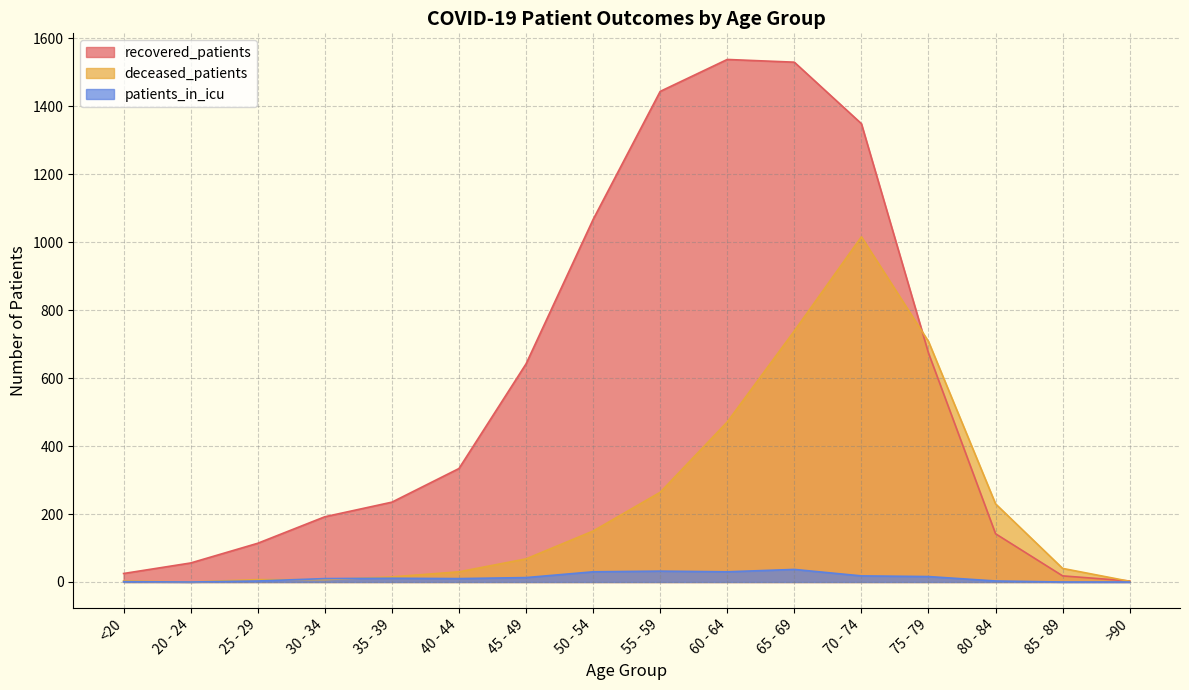

What is the total value across all series at 30 - 34?

209